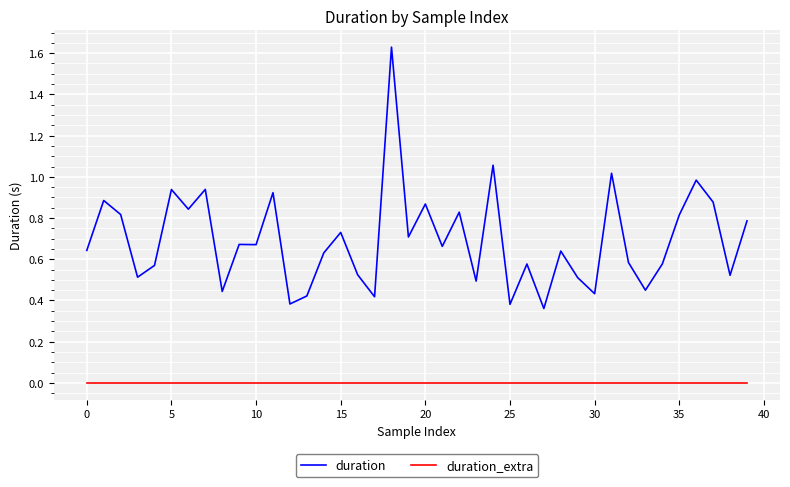

True or false: duration_extra and duration intersect in this chart.

False